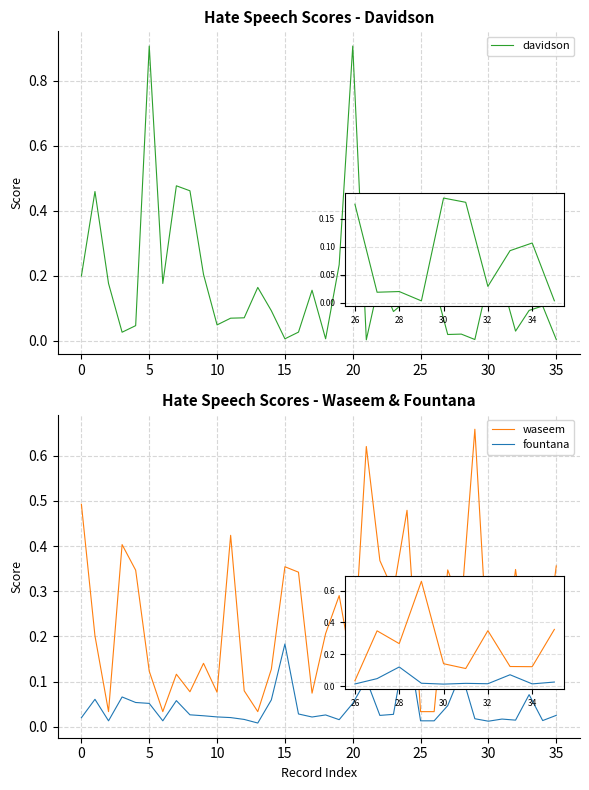

How many interior local peaks does the davidson series have?

10